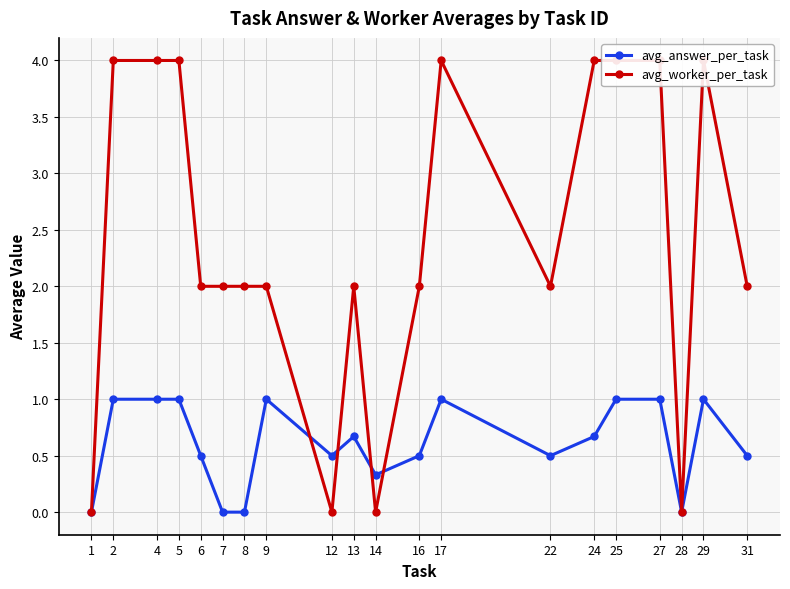

Which has a higher value, 9 or 27?

9